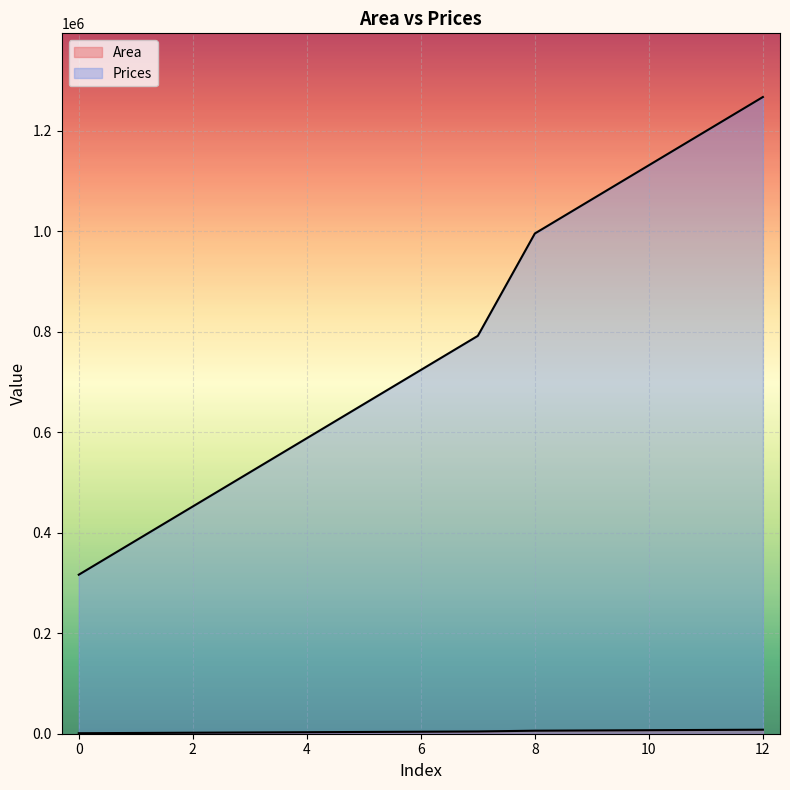

Is it true that Prices equals 1759847.9 at 11?

False